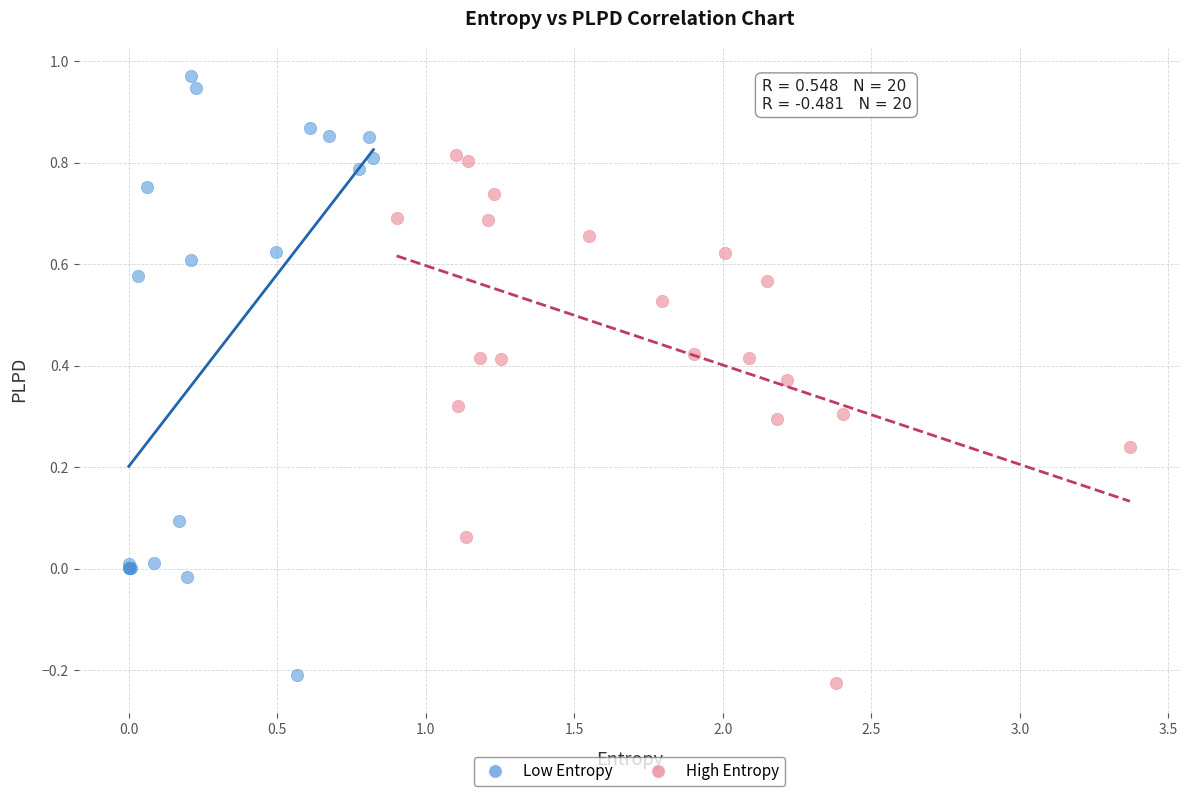

Which series reaches the maximum Y coordinate?

Low Entropy